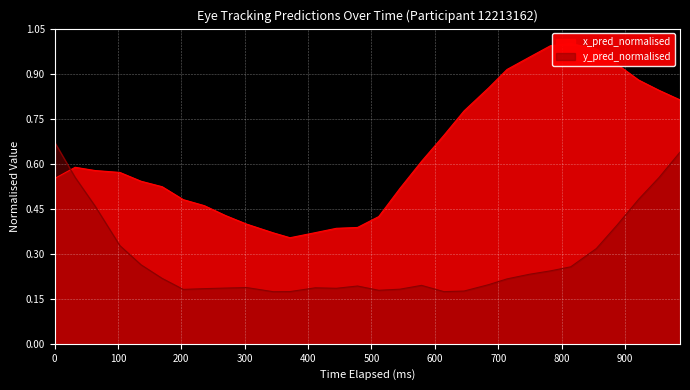

What are all the series names shown in the legend?

x_pred_normalised, y_pred_normalised